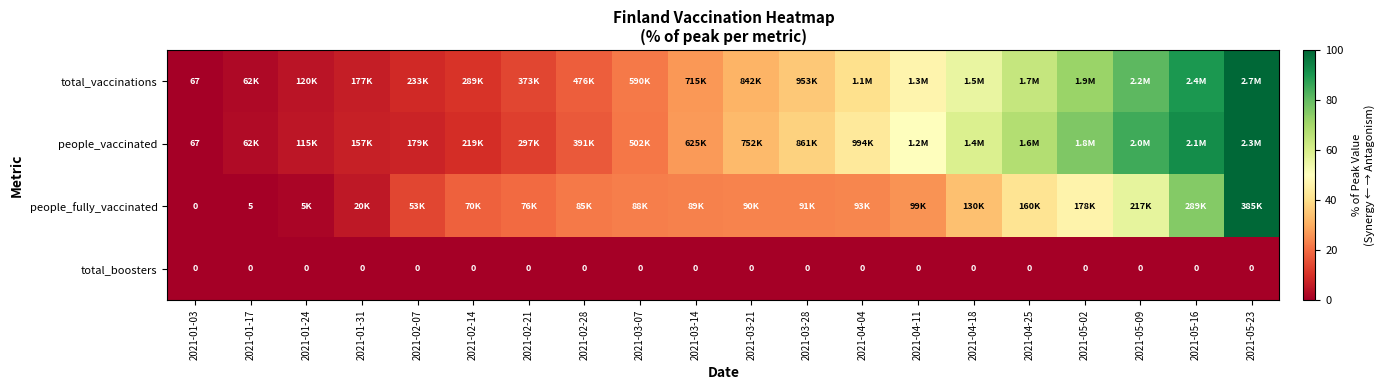

What is the difference between the maximum and second lowest values in the people_fully_vaccinated series?

100.0